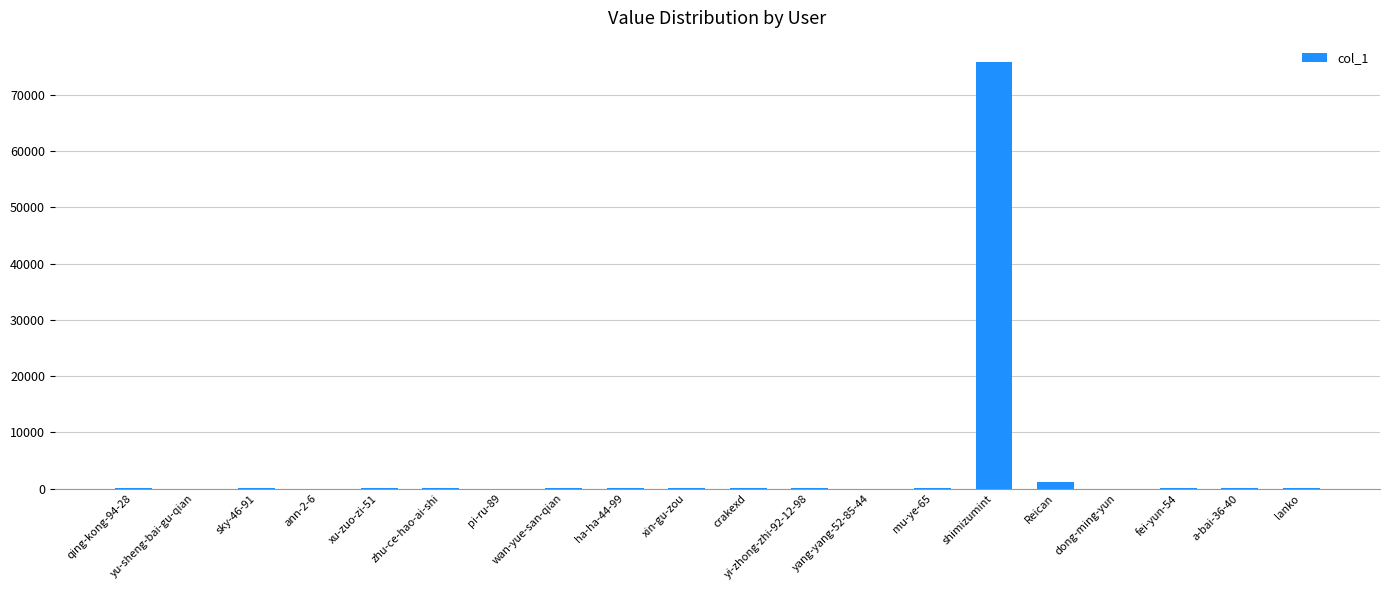

At which category does the chart reach its peak across all series?

shimizumint